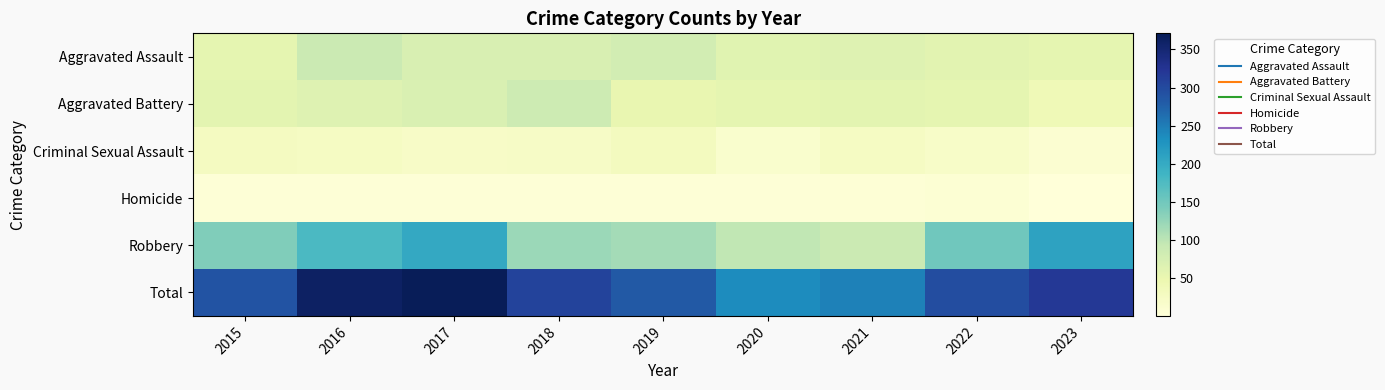

Reading right to left, transcribe all the data shown in this chart.

Aggravated Assault: 2023=56	2022=61	2021=66	2020=62	2019=80	2018=72	2017=72	2016=88	2015=56
Aggravated Battery: 2023=41	2022=56	2021=60	2020=57	2019=53	2018=86	2017=71	2016=66	2015=60
Criminal Sexual Assault: 2023=11	2022=21	2021=26	2020=15	2019=31	2018=24	2017=22	2016=26	2015=29
Homicide: 2023=1	2022=7	2021=6	2020=5	2019=4	2018=4	2017=4	2016=4	2015=5
Robbery: 2023=210	2022=151	2021=88	2020=97	2019=116	2018=121	2017=202	2016=178	2015=139
Total: 2023=319	2022=296	2021=246	2020=236	2019=284	2018=307	2017=371	2016=362	2015=289